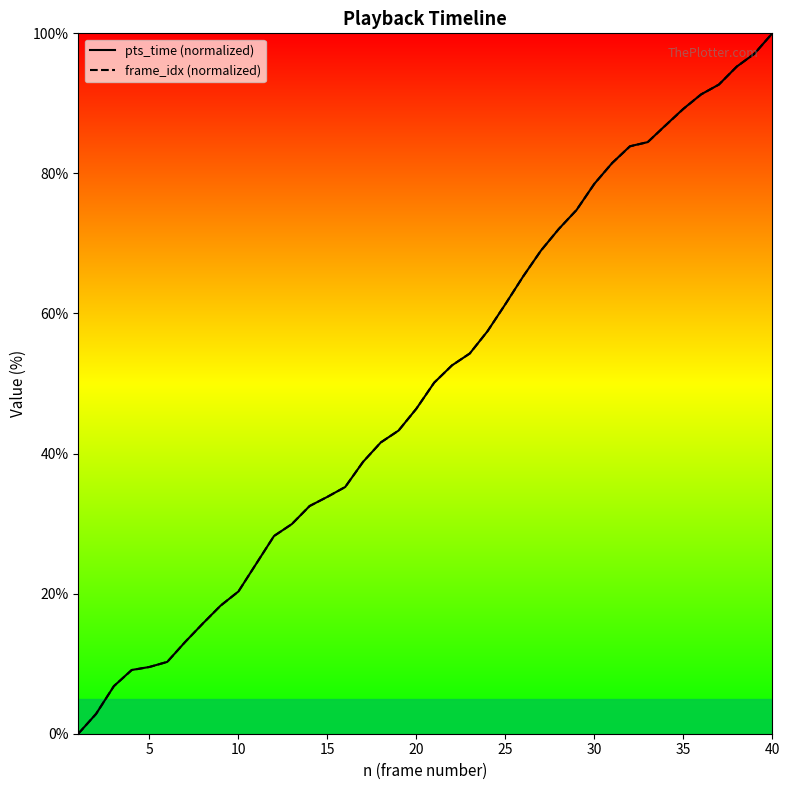

Is it true that pts_time (normalized) equals 61.3 at 25?

True